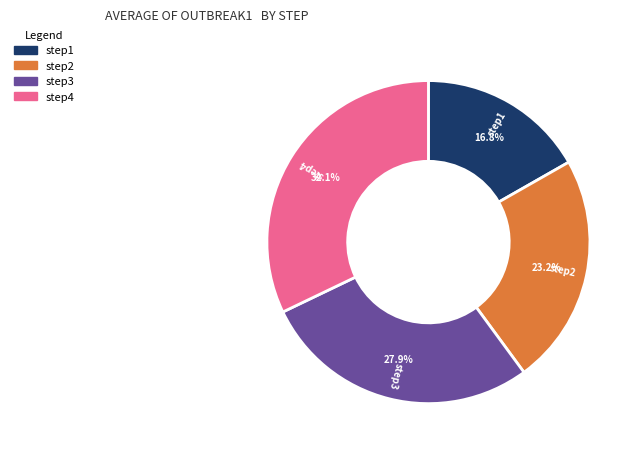

How many slices are in this pie chart?

4